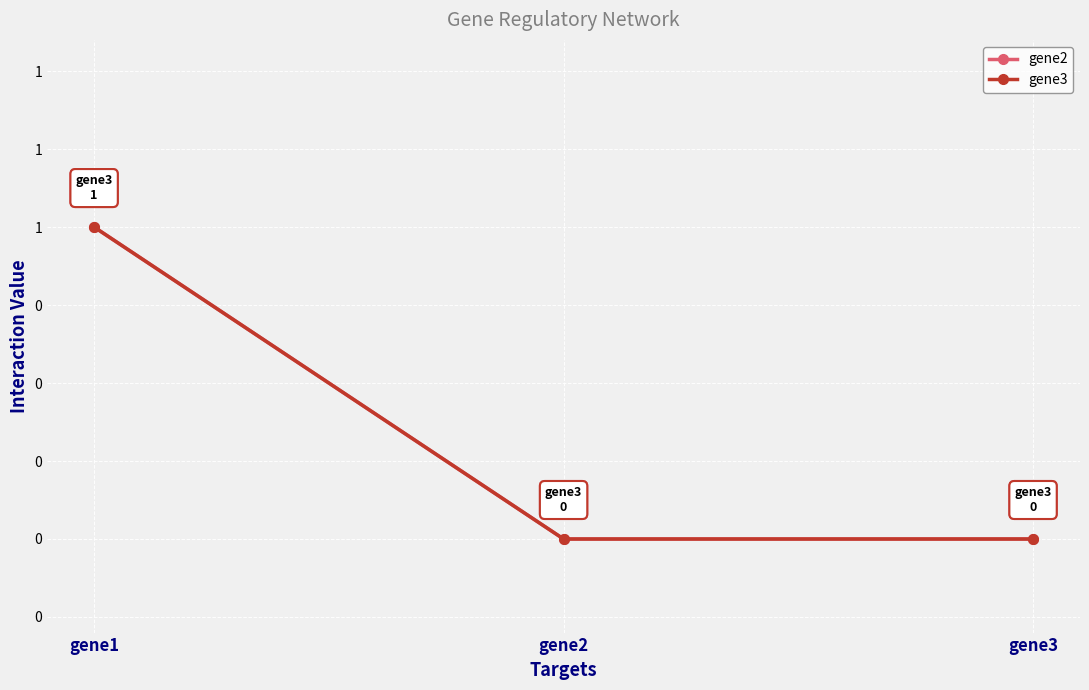

Does the chart display data point markers on the line(s)?

Yes